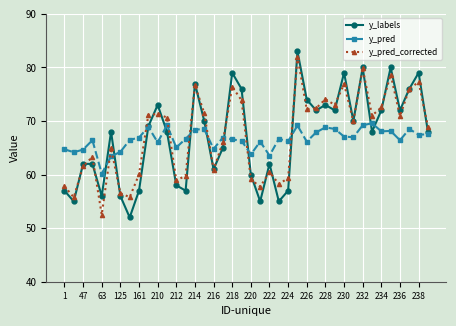

What are all the series names shown in the legend?

y_labels, y_pred, y_pred_corrected